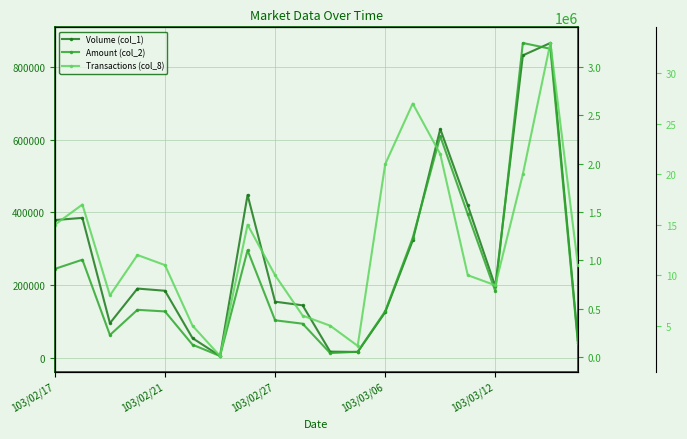

What is the difference between the second highest and minimum values in the Transactions (col_8) series?

25